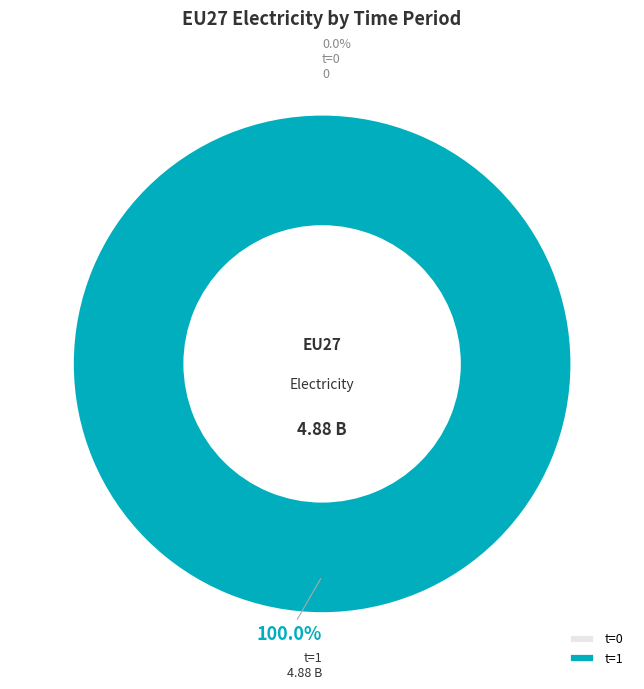

Which category has the biggest portion of the pie?

t=1